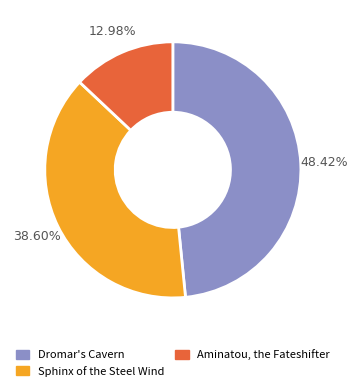

Is Sphinx of the Steel Wind the majority of the pie?

No